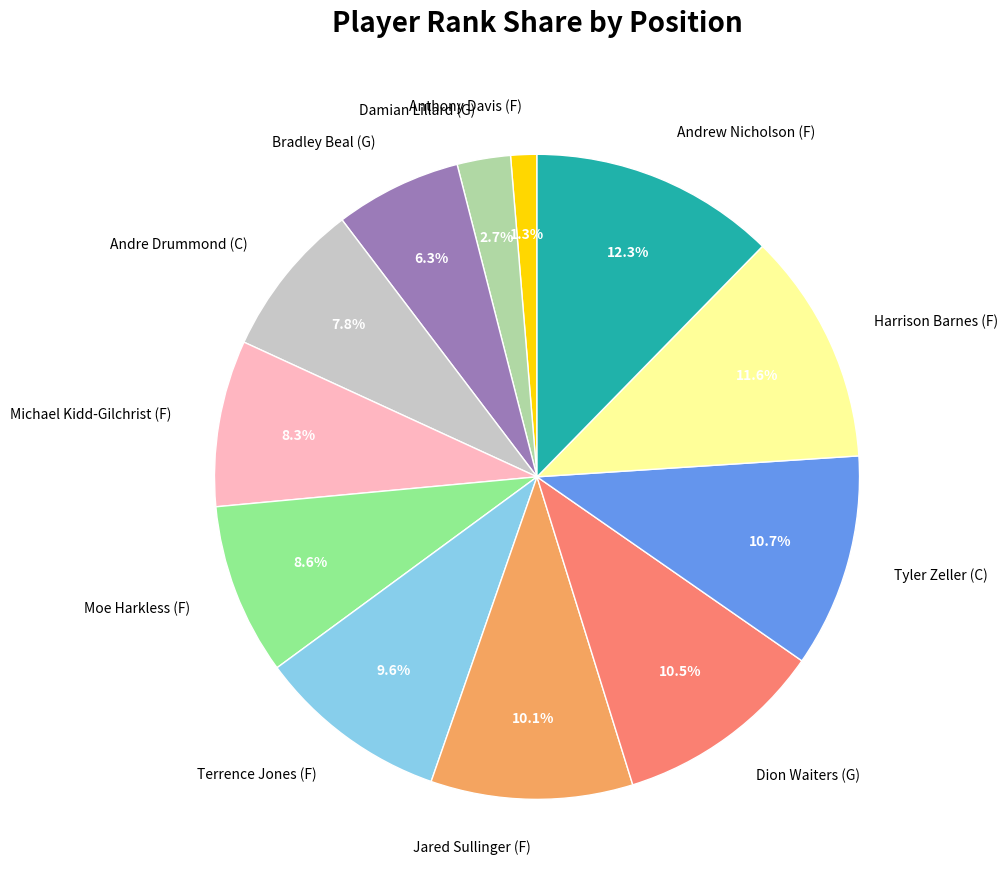

Is Bradley Beal (G) the majority of the pie?

No